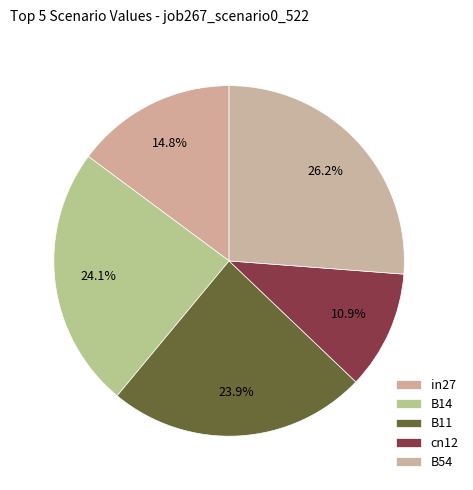

To the nearest percent, what is the average slice percentage?

20%